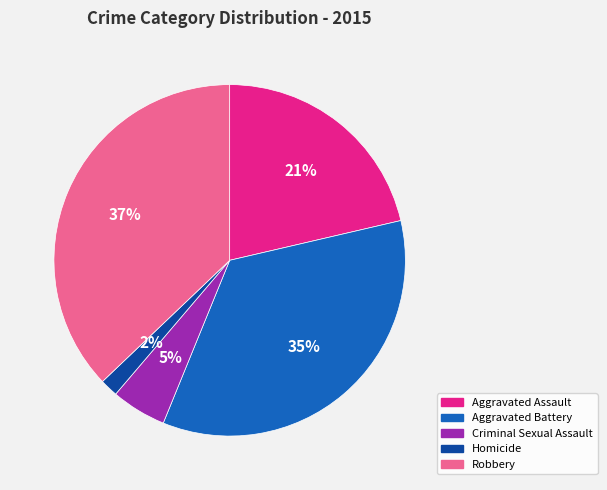

Is there any slice that represents more than half of the pie?

No